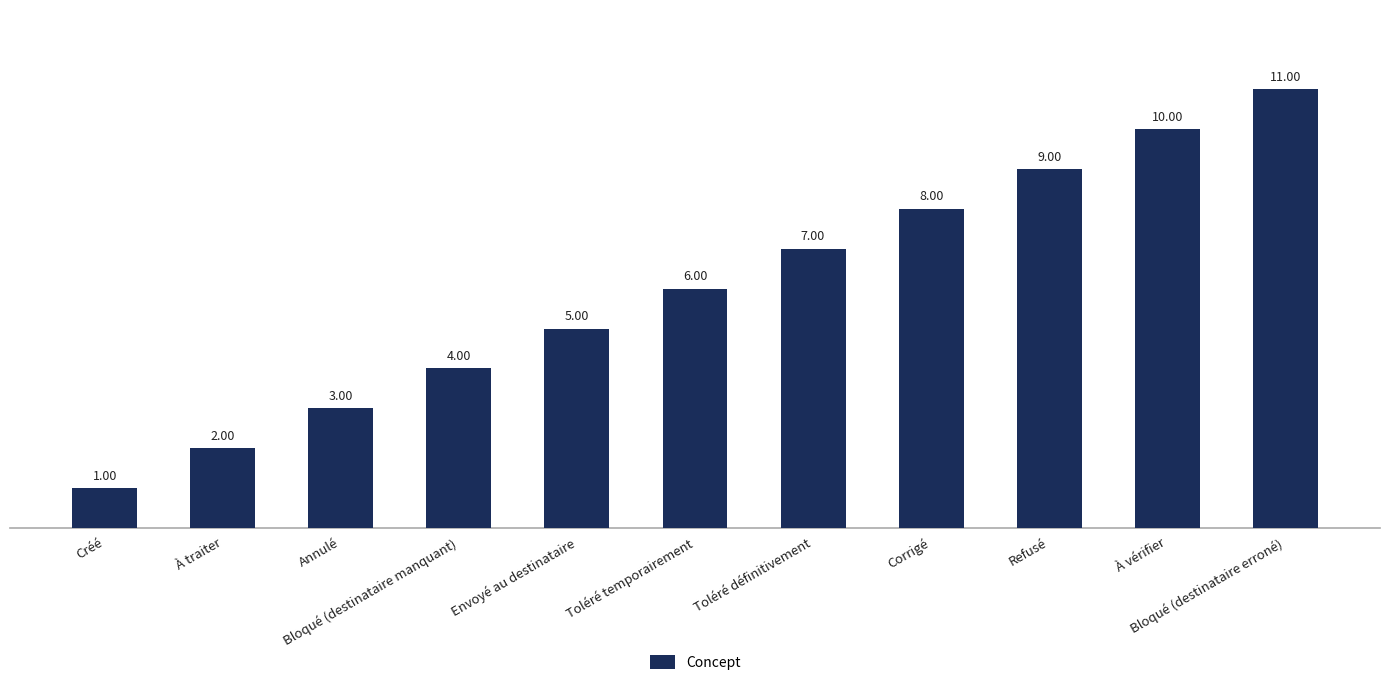

Where is the data nearest to the value 6?

Toléré temporairement